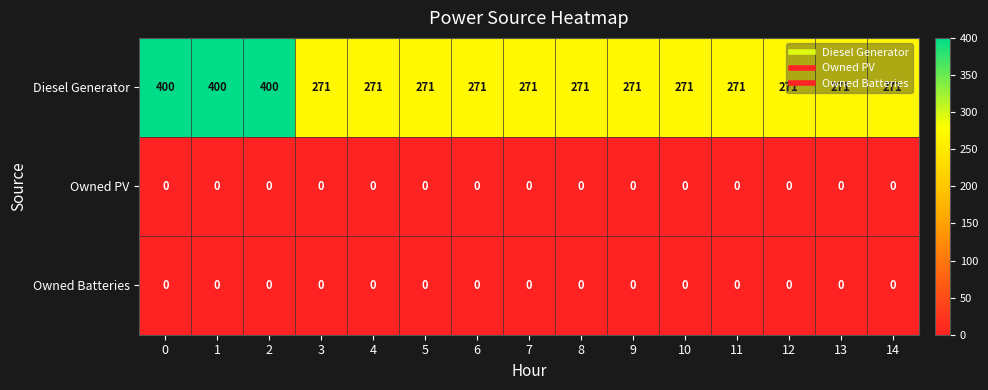

What value does the Diesel Generator series have at 2, to the nearest 50?

400